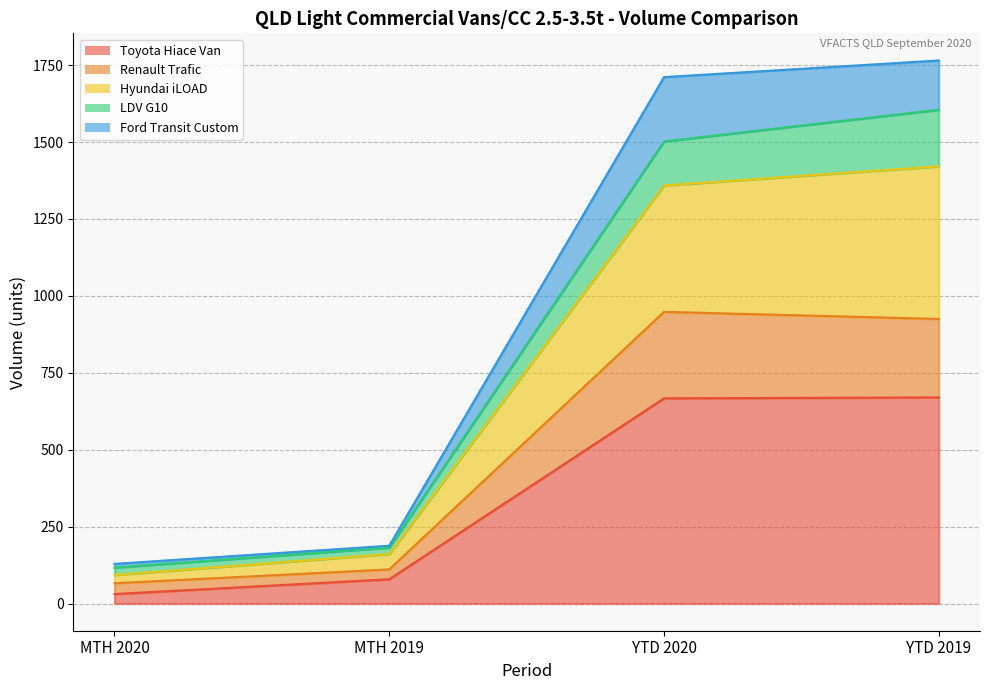

Rank the categories by Hyundai iLOAD value from lowest to highest.

MTH 2020, MTH 2019, YTD 2020, YTD 2019